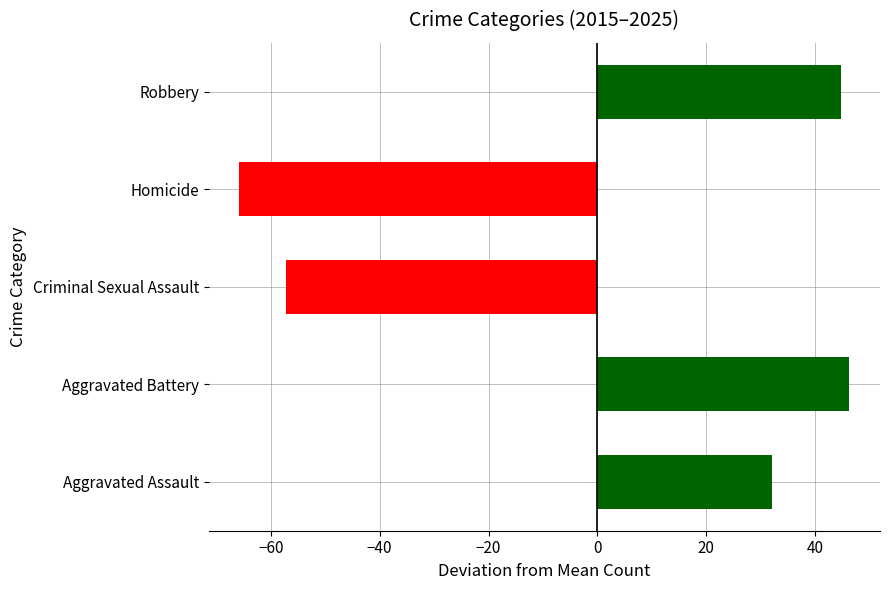

Are the bars horizontal?

Yes